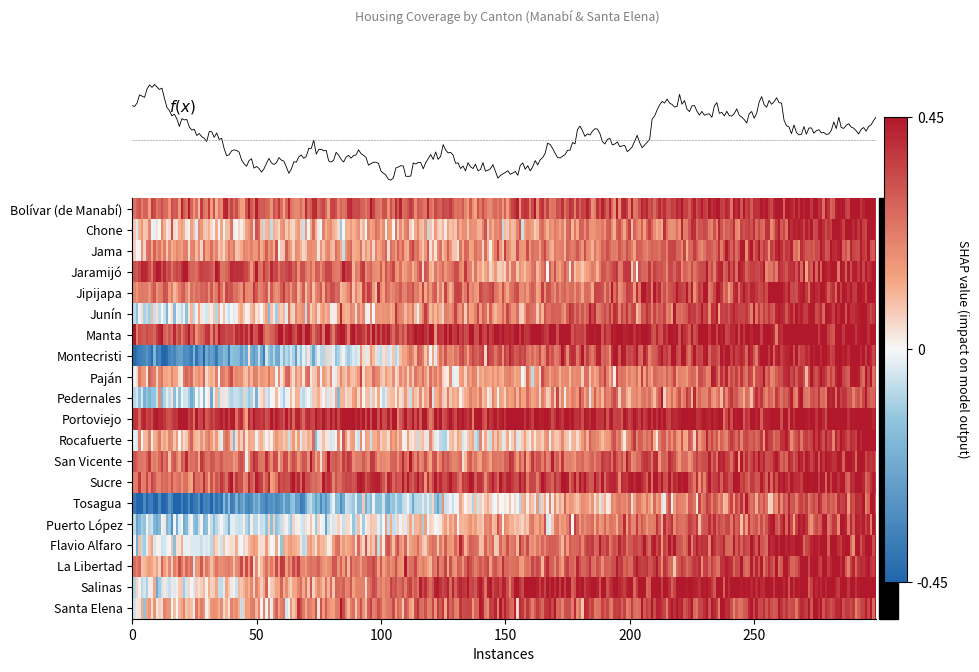

Reading left to right, extract all data points from this chart.

Bolívar (de Manabí): 0.8	0.8	1.0
Chone: 0.6	0.6	0.9
Jama: 0.7	0.7	0.9
Jaramijó: 0.9	0.7	0.9
Jipijapa: 0.7	0.7	0.9
Junín: 0.5	0.7	1.0
Manta: 0.8	0.9	1.0
Montecristi: 0.1	0.8	0.9
Paján: 0.7	0.6	0.9
Pedernales: 0.4	0.6	0.8
Portoviejo: 0.9	0.9	1.0
Rocafuerte: 0.6	0.5	0.9
San Vicente: 0.8	0.7	0.9
Sucre: 0.8	0.9	0.9
Tosagua: 0.1	0.5	0.9
Puerto López: 0.4	0.6	0.9
Flavio Alfaro: 0.5	0.7	1.0
La Libertad: 0.7	0.8	0.9
Salinas: 0.4	0.9	1.0
Santa Elena: 0.6	0.8	0.9